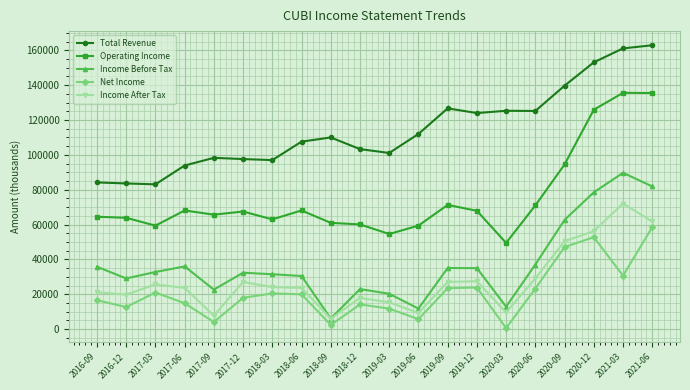

Does the chart have visible grid lines?

Yes